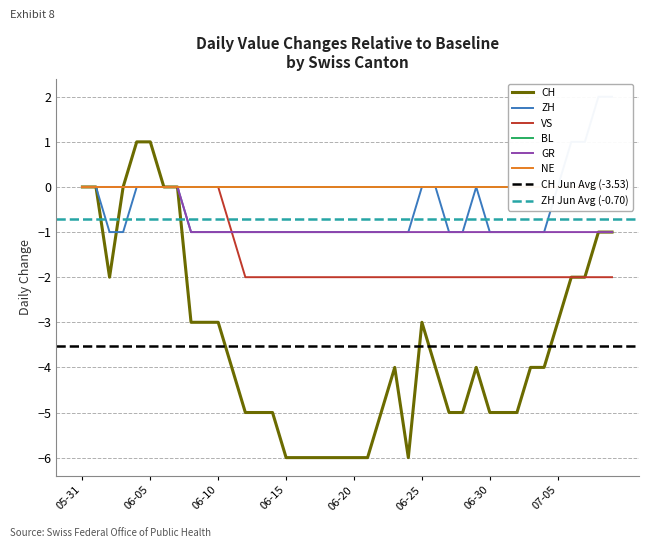

The GR series shows -1 at 06-15. True or false?

True